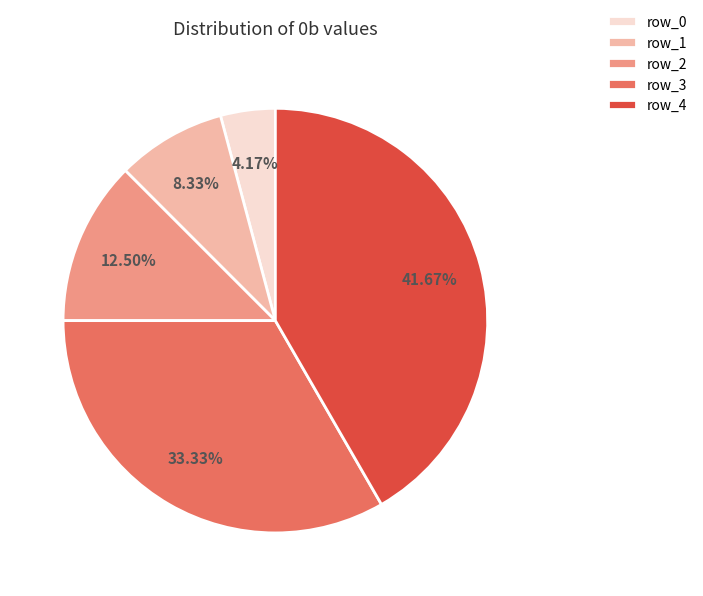

How much of the chart is everything except row_4?

58.3%